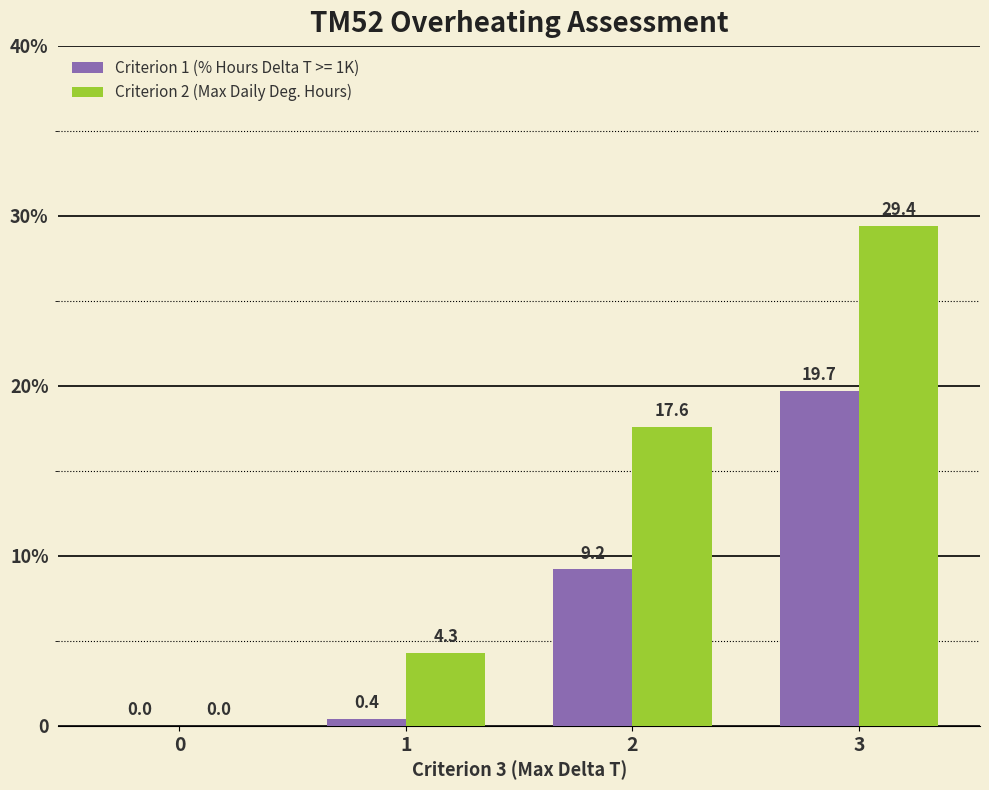

Does the chart contain stacked bars?

No